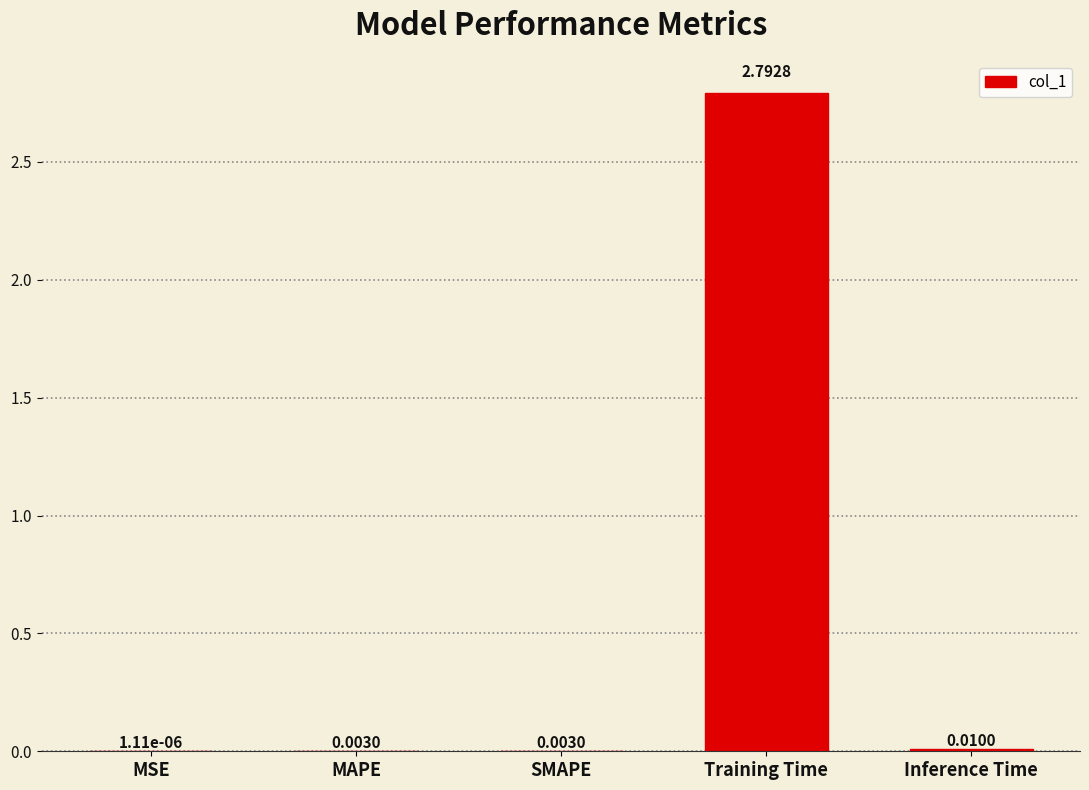

At which category does the chart reach its peak across all series?

Training Time